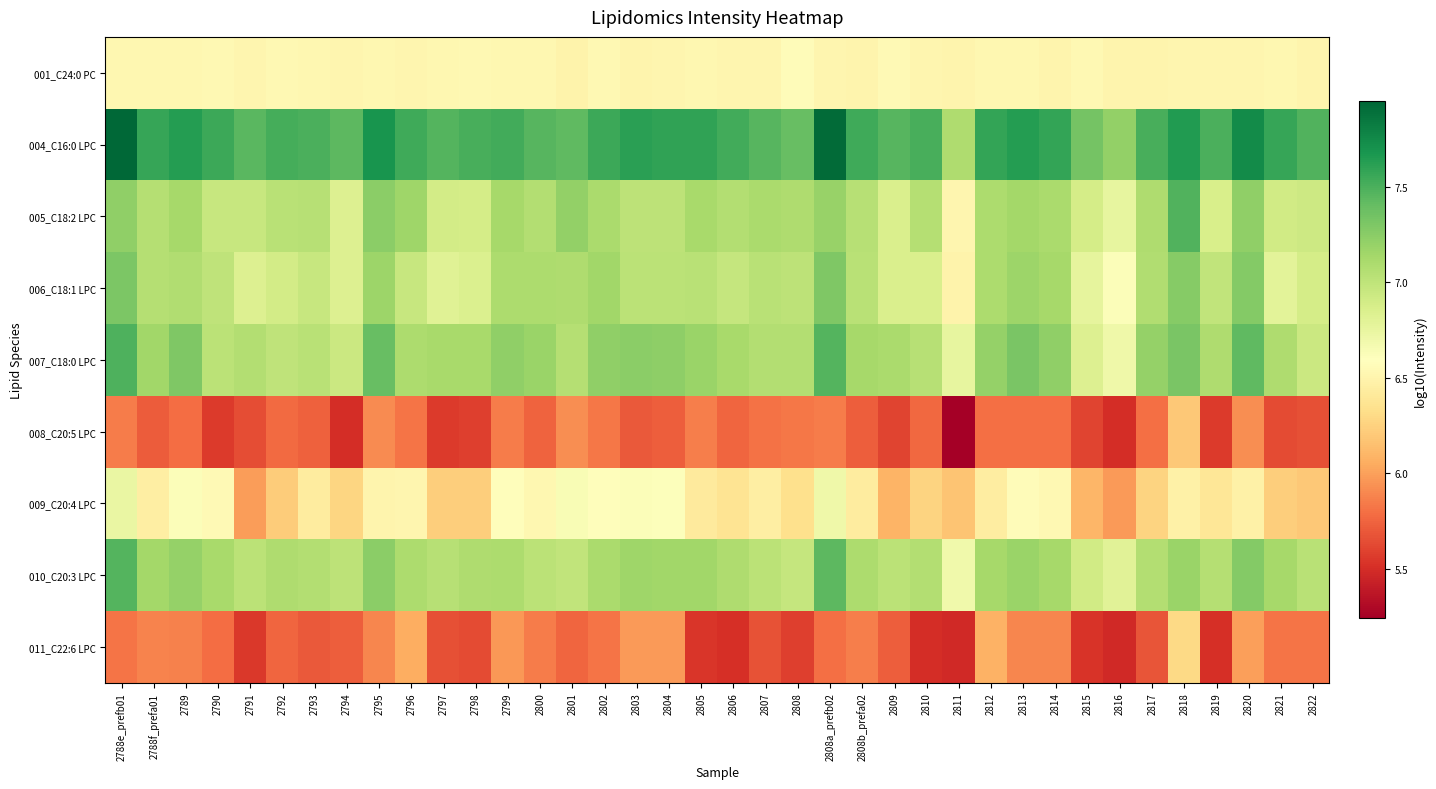

List the series in order of their peak value, highest first.

004_C16:0 LPC, 007_C18:0 LPC, 005_C18:2 LPC, 010_C20:3 LPC, 006_C18:1 LPC, 009_C20:4 LPC, 001_C24:0 PC, 011_C22:6 LPC, 008_C20:5 LPC